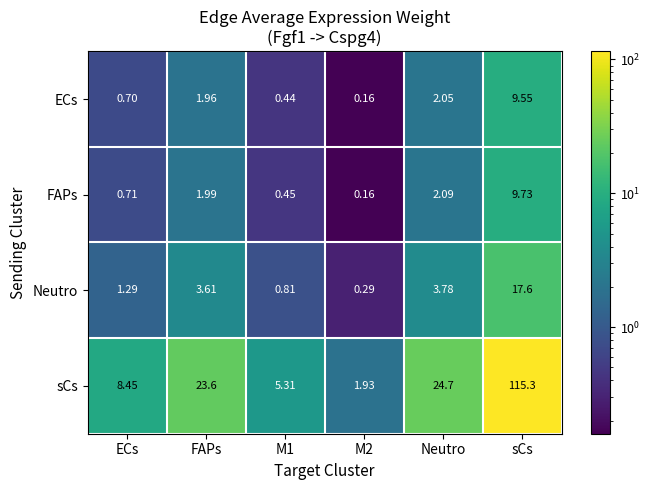

Rank the series by their maximum value, from lowest to highest.

ECs, FAPs, Neutro, sCs